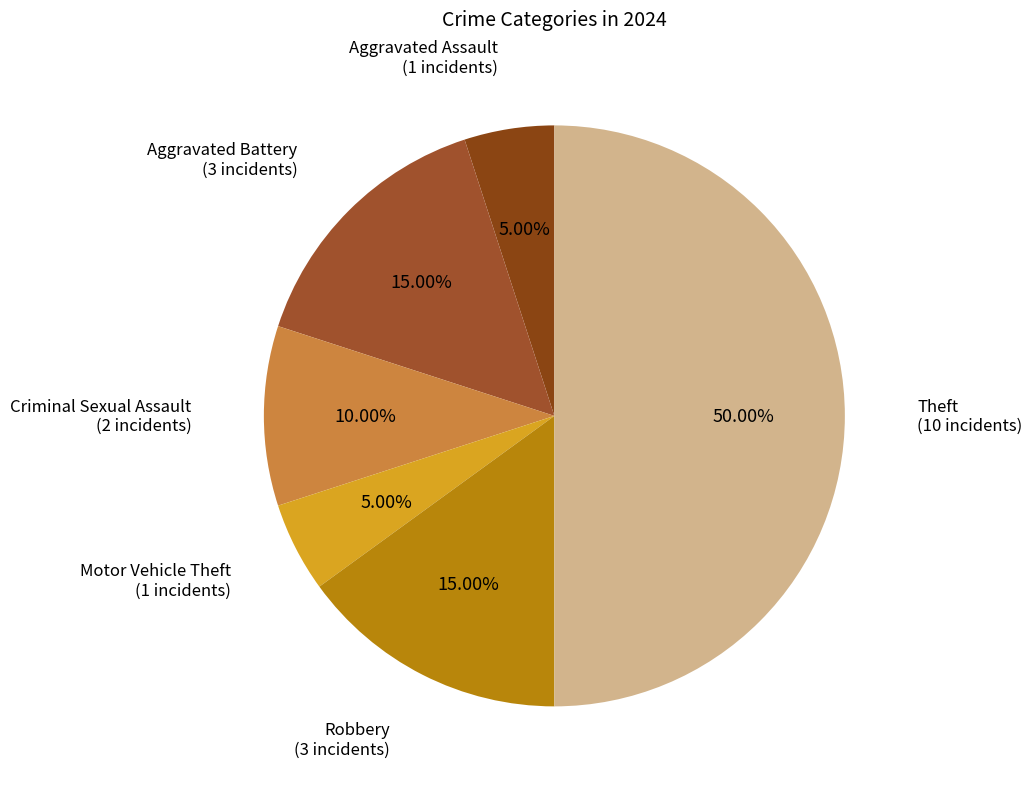

Which category has the biggest portion of the pie?

Theft